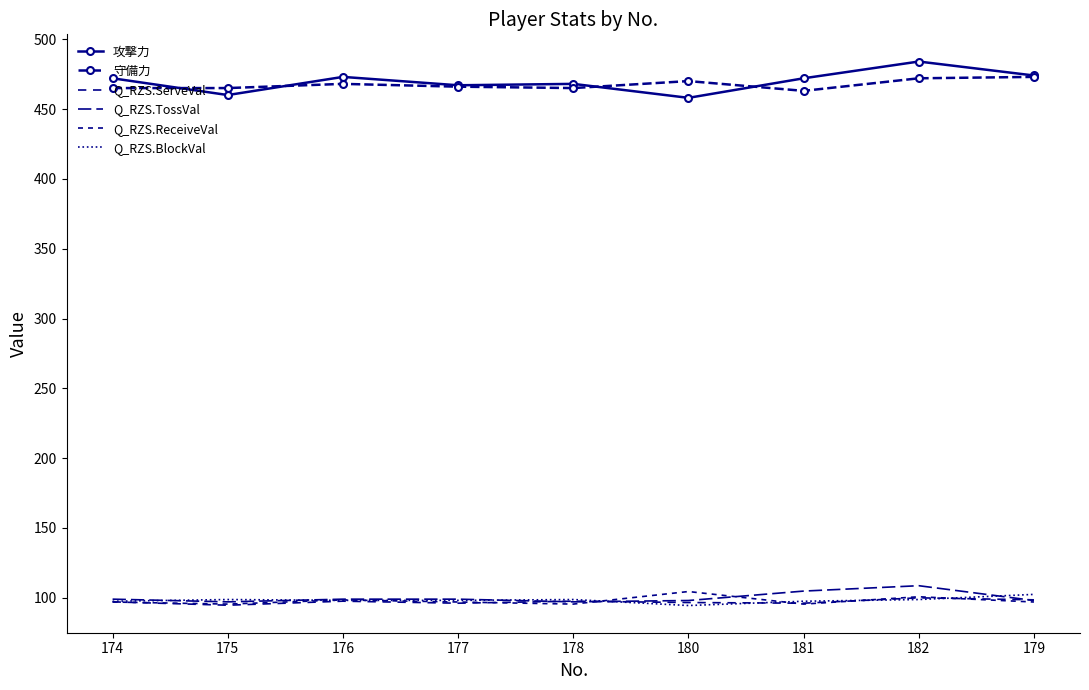

What is the value of the Q_RZS.ReceiveVal point at the 7th from the left?

95.5